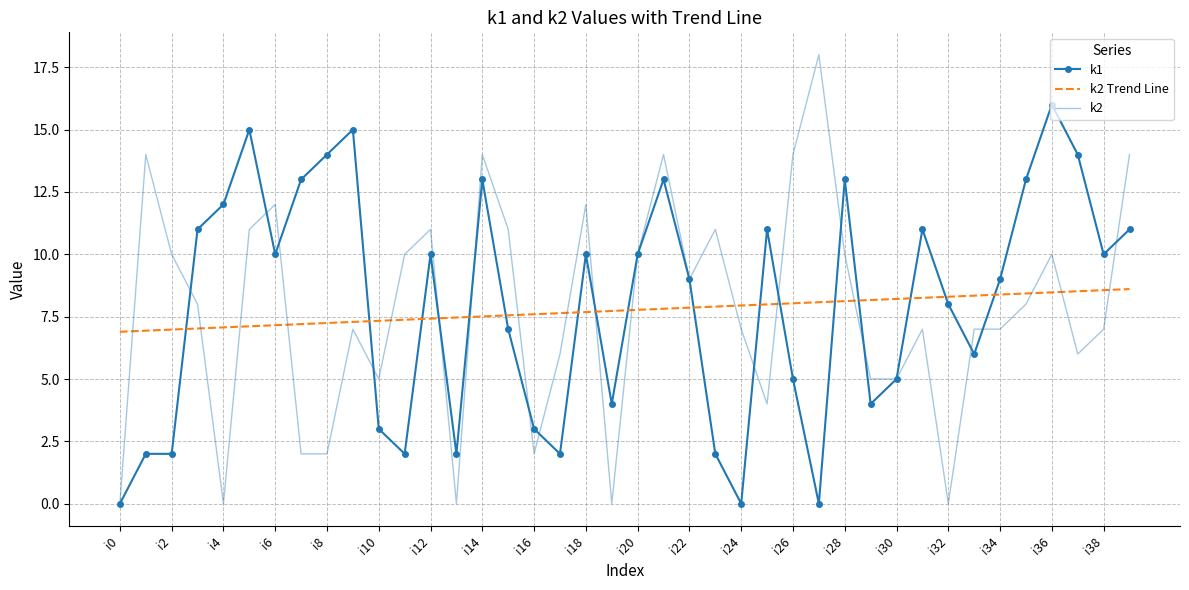

Which series has the largest total across all categories?

k1